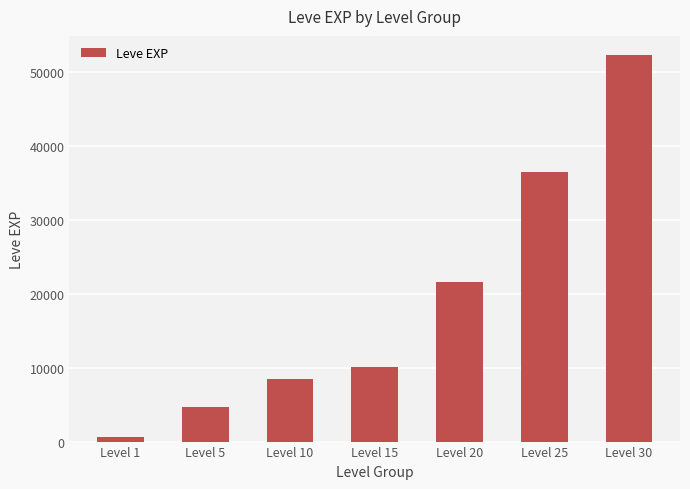

The chart shows a value of 52220 at Level 30. True or false?

True